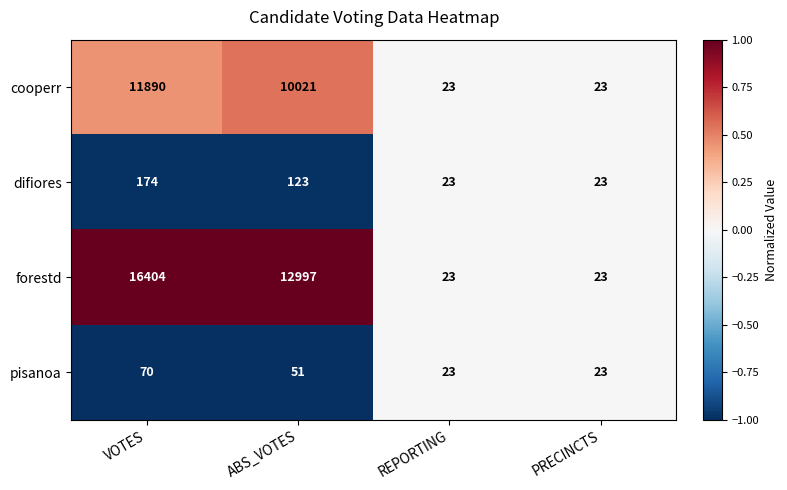

What is the smallest value displayed?

23